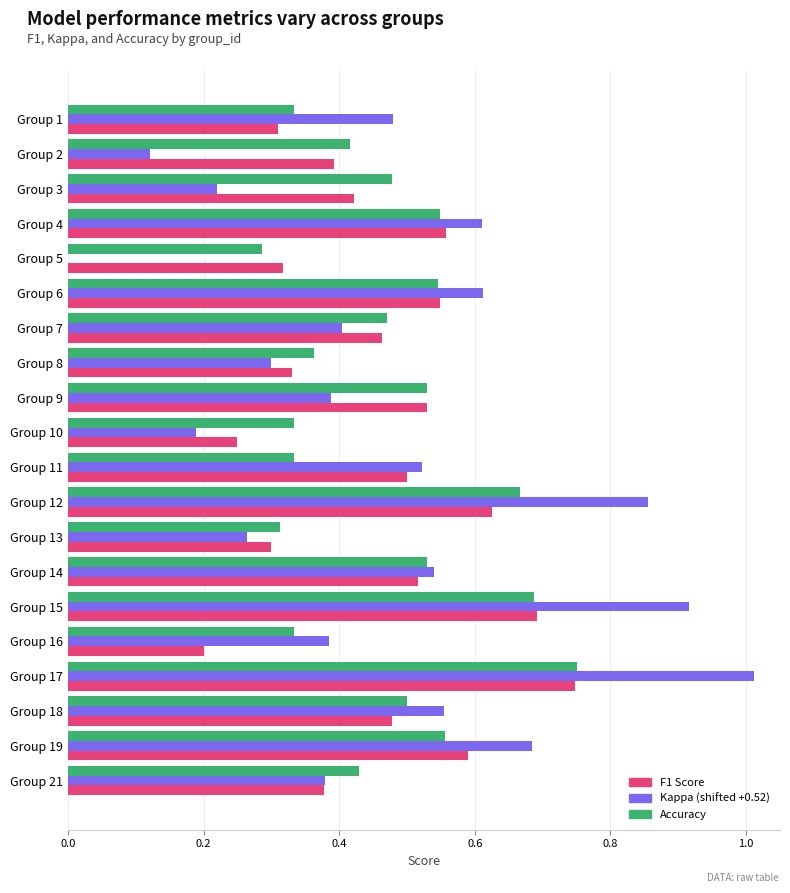

At which category is the sum across all series the highest?

Group 17